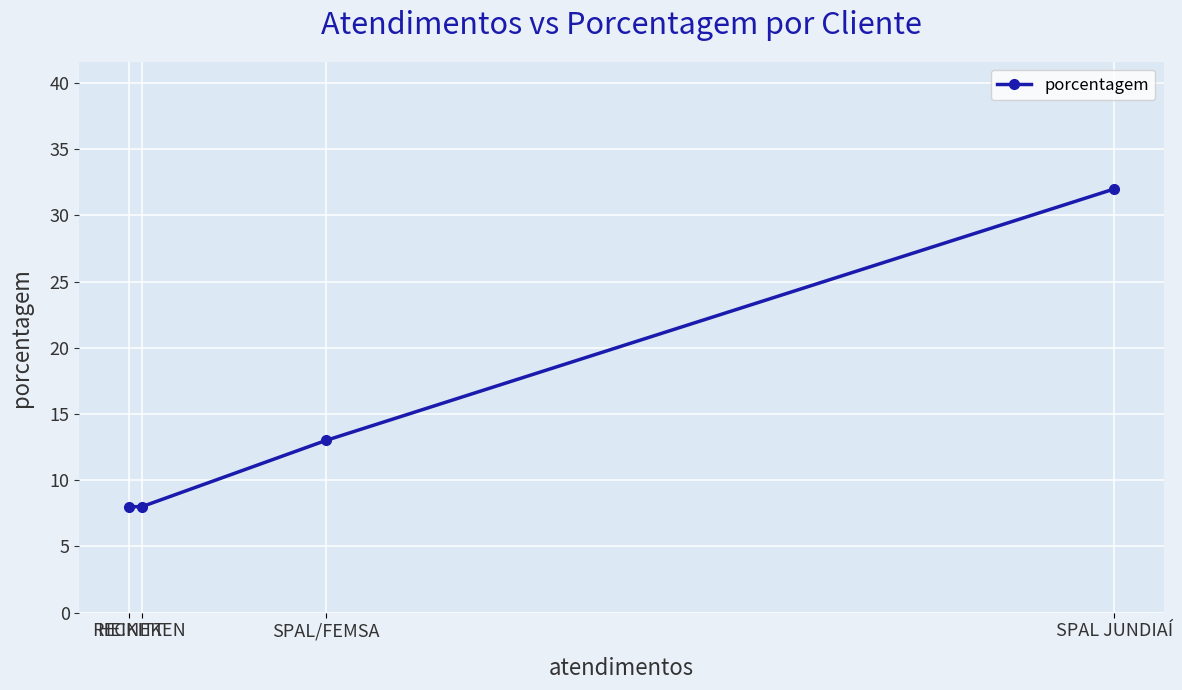

True or false: the data shows 12 at RECKITT.

False